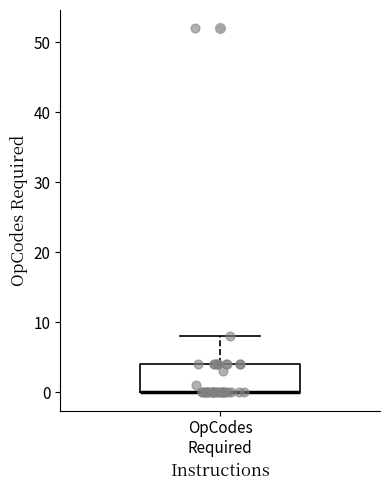

Where is the lower edge of the box for OpCodes Required on the y-axis? The values are not printed on the chart, so give them approximately, as read against the axis.

0